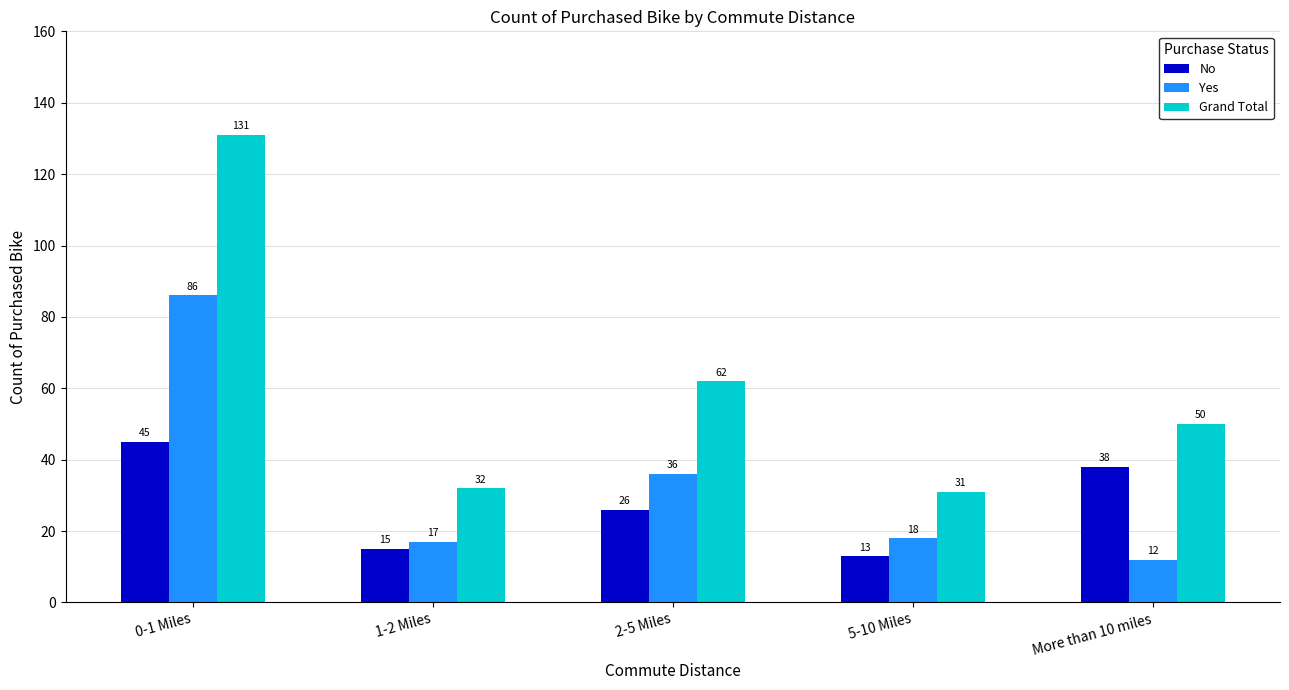

What is the lowest value of the No series?

13